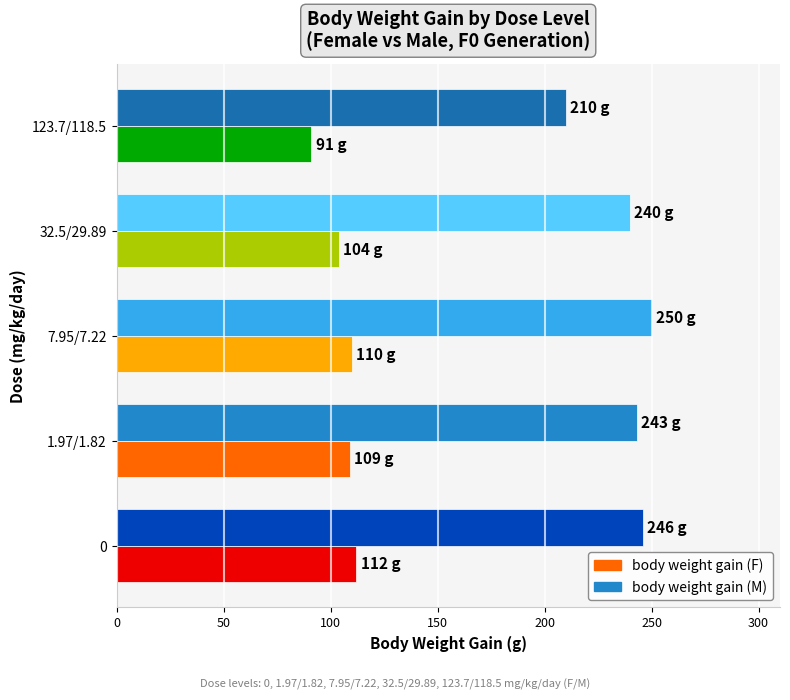

Rank the series by their average value, from lowest to highest.

body weight gain (F), body weight gain (M)